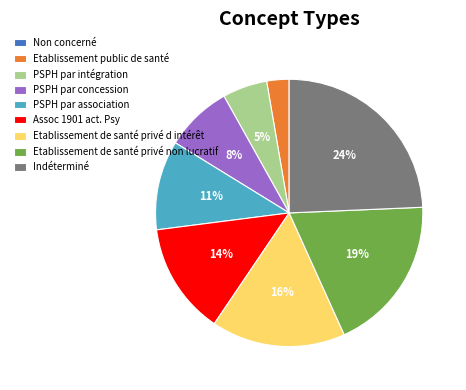

What percentage is the PSPH par concession slice, to the nearest percent?

8%